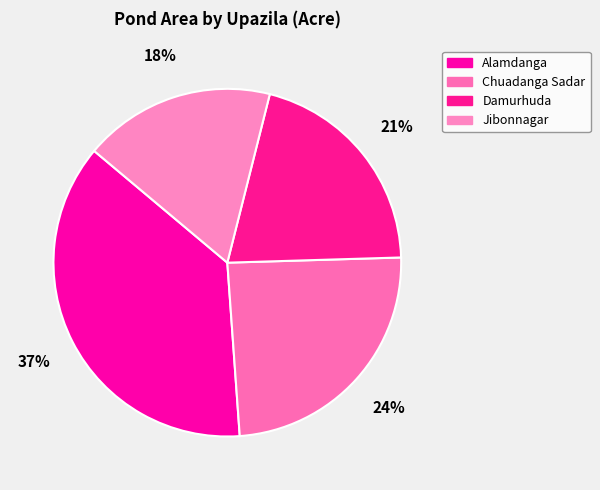

Is Jibonnagar the majority of the pie?

No